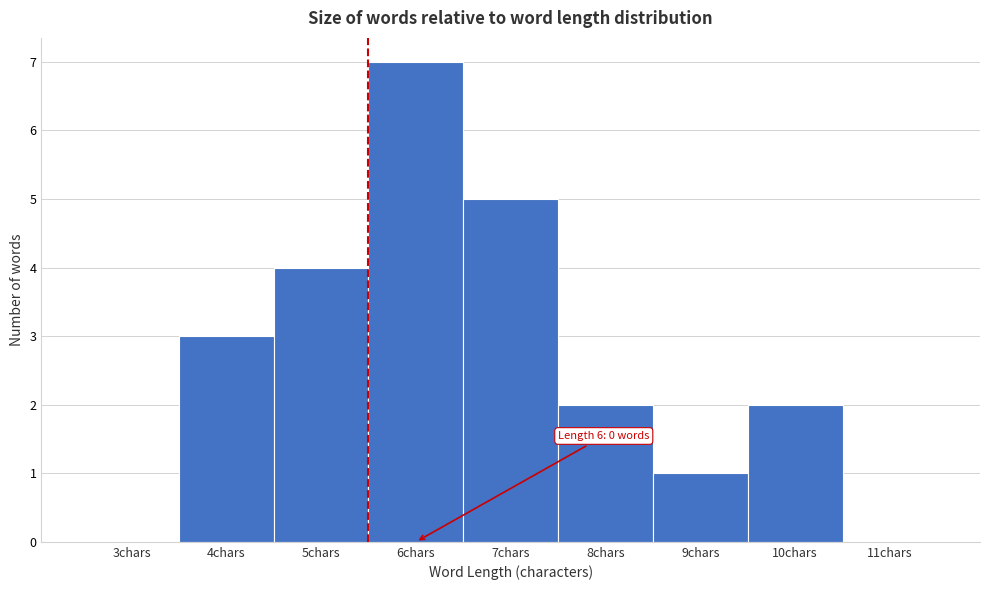

Reading left to right, transcribe all the data shown in this chart.

3chars=0	4chars=3	5chars=4	6chars=7	7chars=5	8chars=2	9chars=1	10chars=2	11chars=0